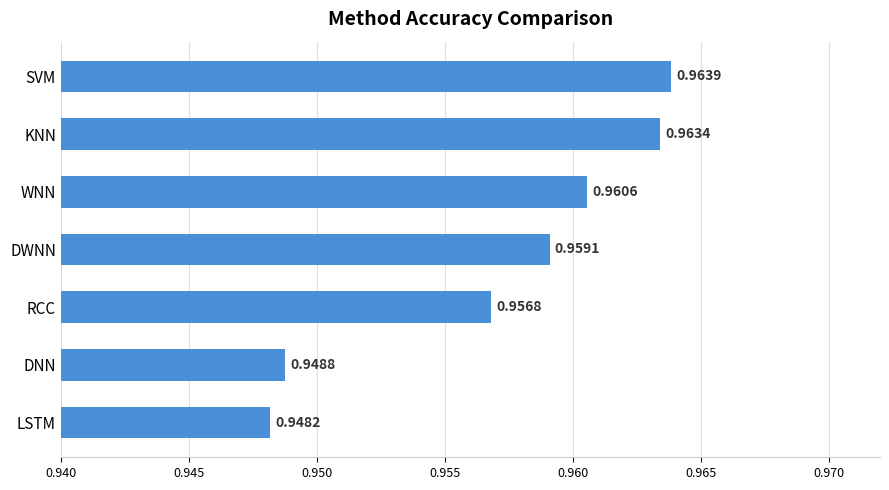

Rank the categories by value from lowest to highest.

LSTM, DNN, RCC, DWNN, WNN, KNN, SVM